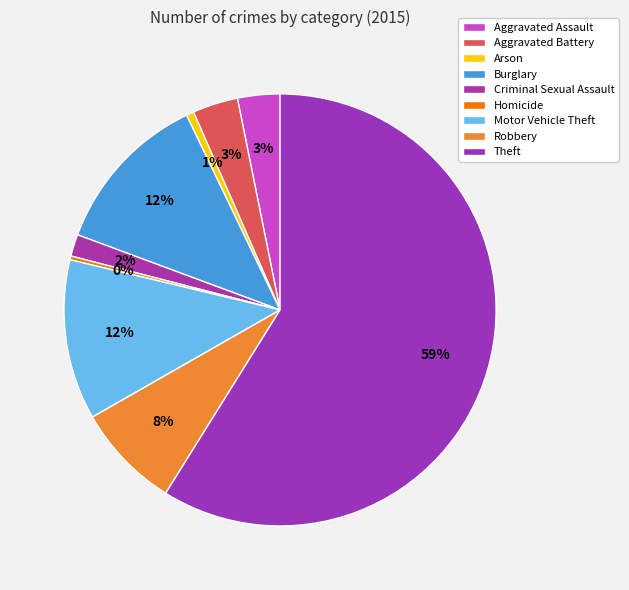

True or false: Motor Vehicle Theft accounts for 12% of the total.

True